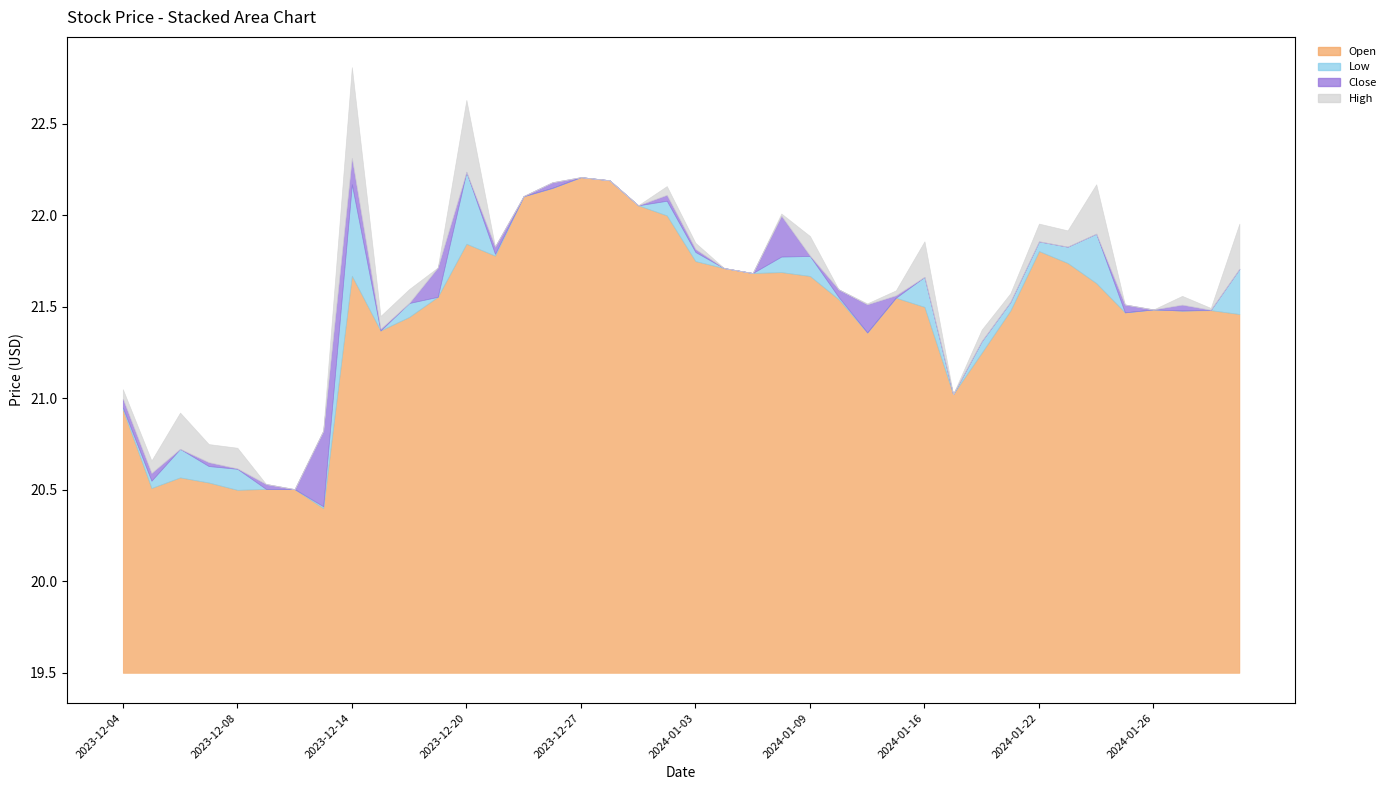

Which series has the widest spread of values?

Low